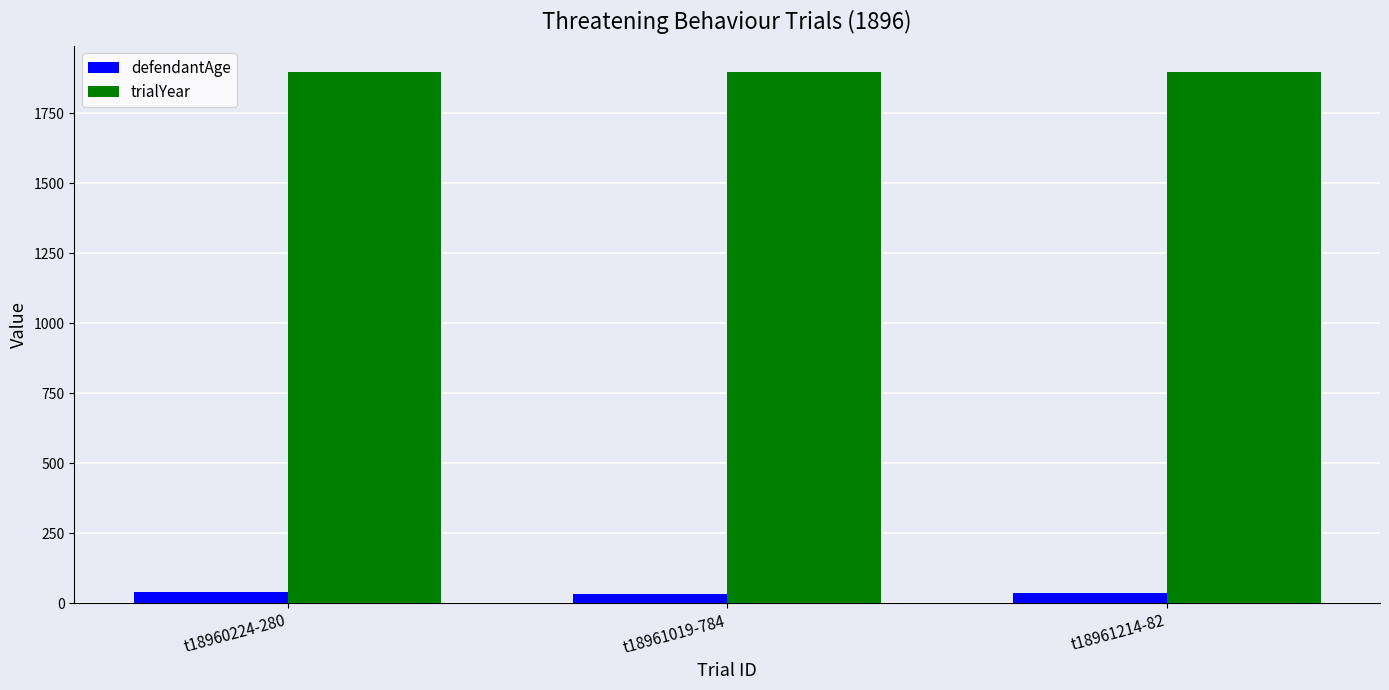

The value of trialYear at t18960224-280 is 1896. True or false?

True